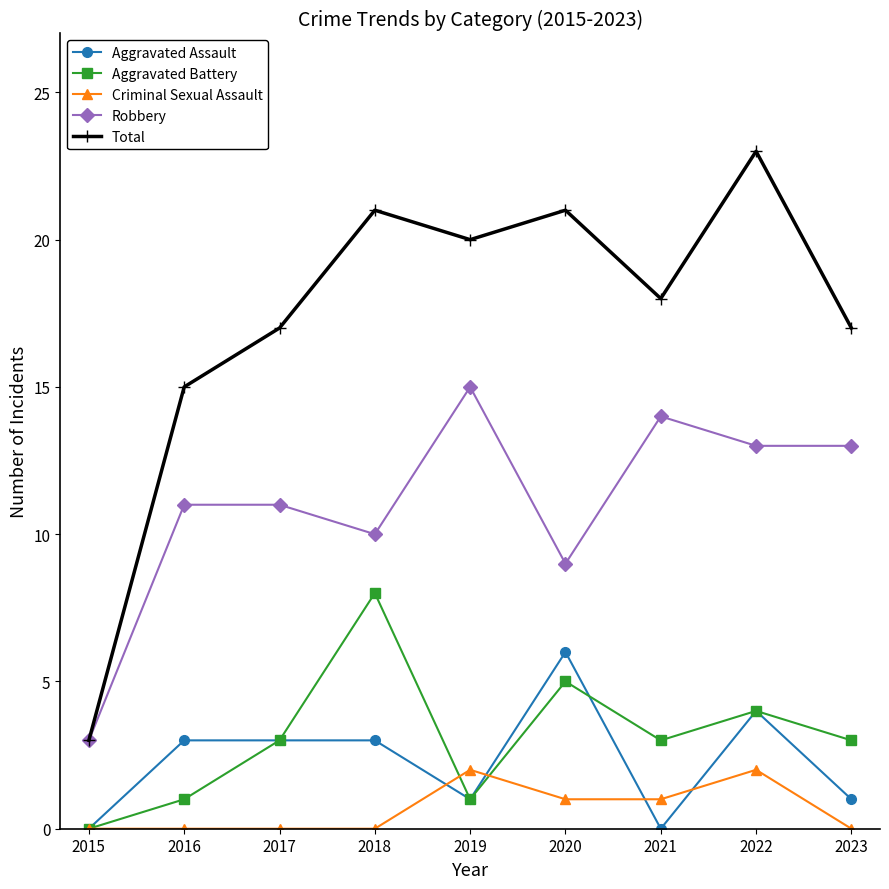

Which series has the largest range (max minus min)?

Total